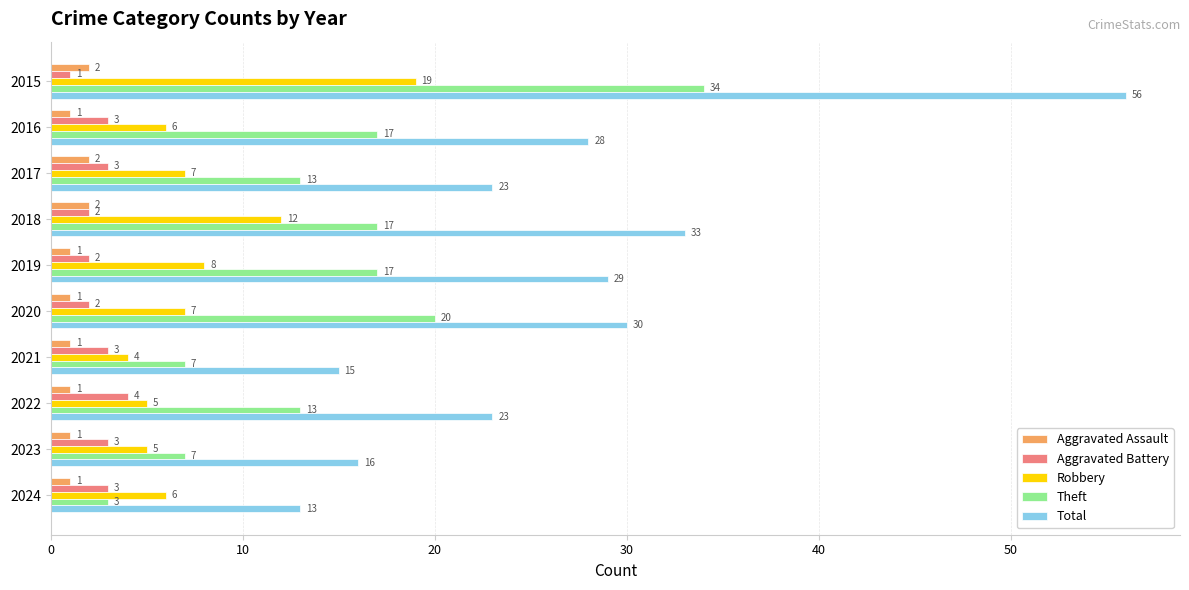

What is the difference between the second highest and second lowest values in the Total series?

18